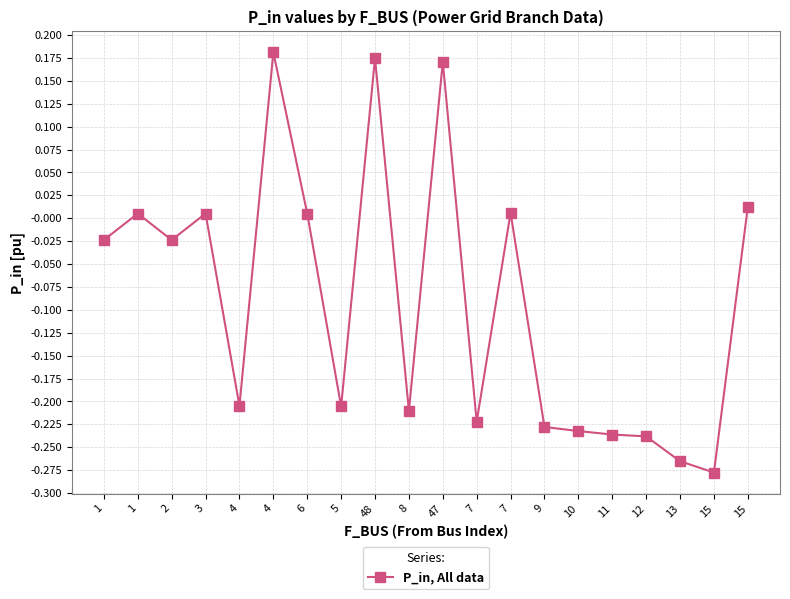

How many data points does each series have?

20